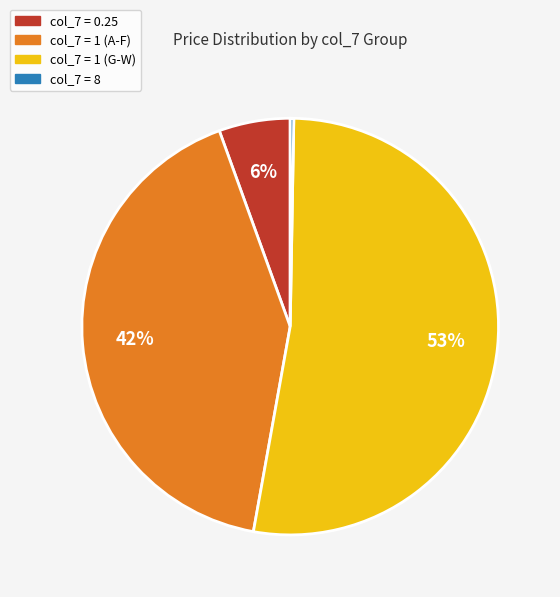

To the nearest percent, what is the average slice percentage?

25%